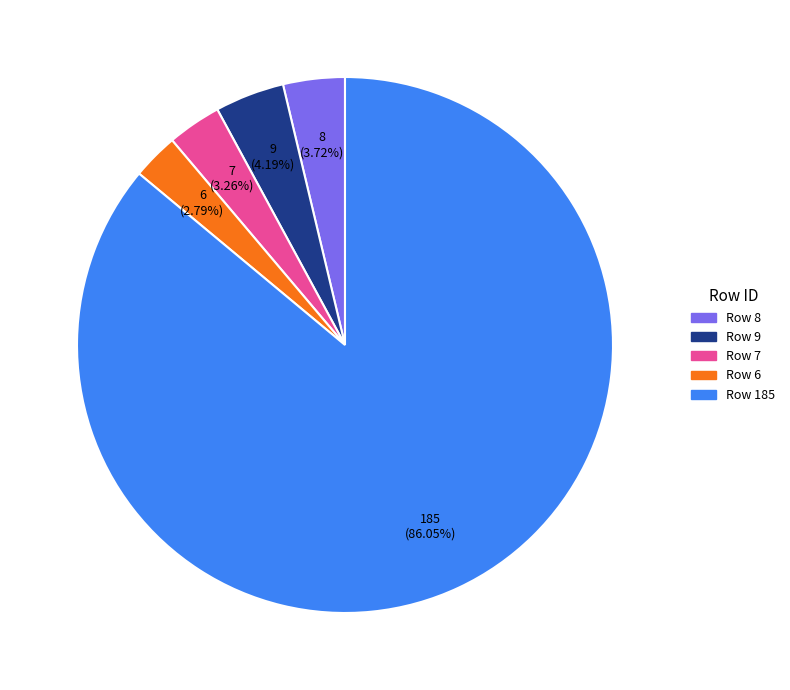

Does any single category account for the majority?

Yes